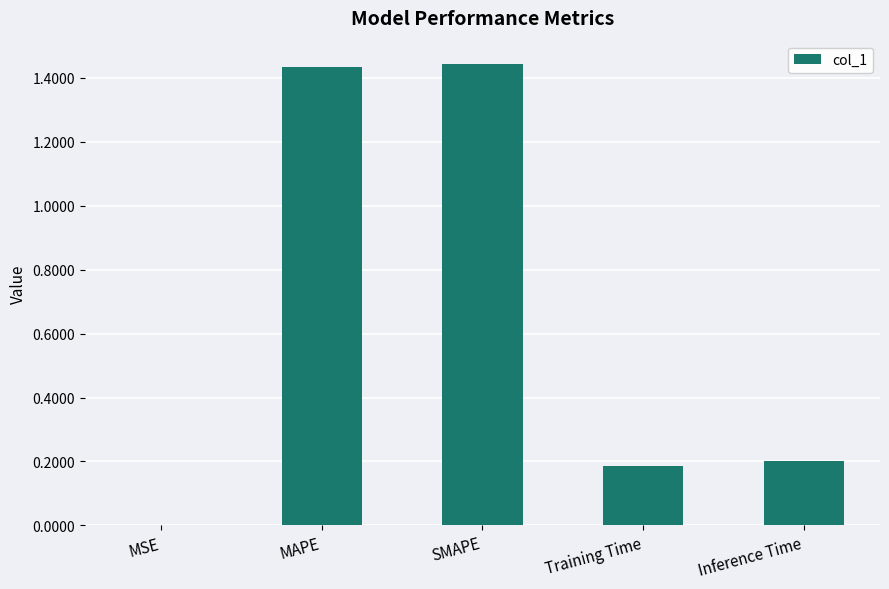

What value does the data have at Training Time?

0.2